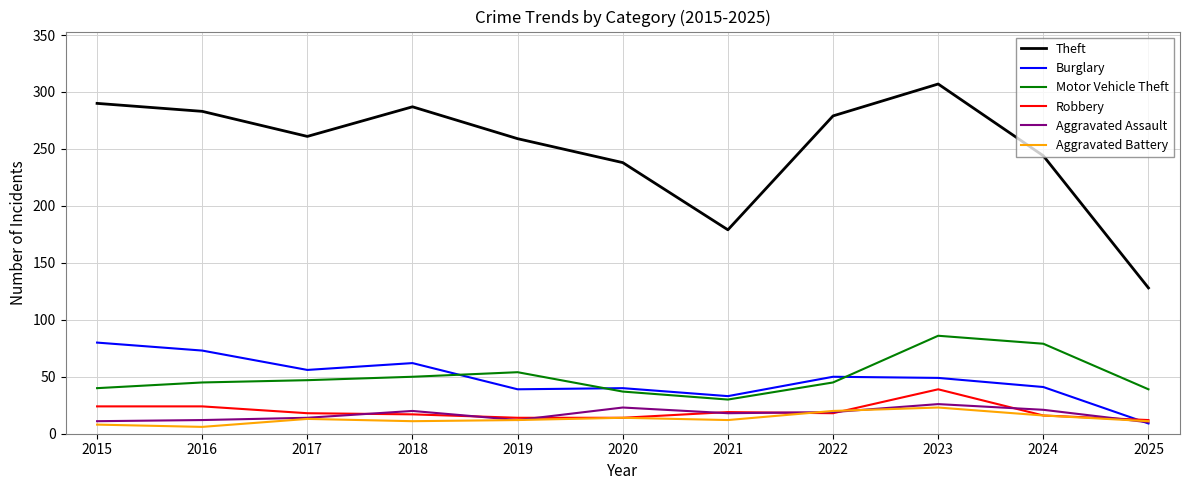

List the series in order of their peak value, lowest first.

Aggravated Battery, Aggravated Assault, Robbery, Burglary, Motor Vehicle Theft, Theft